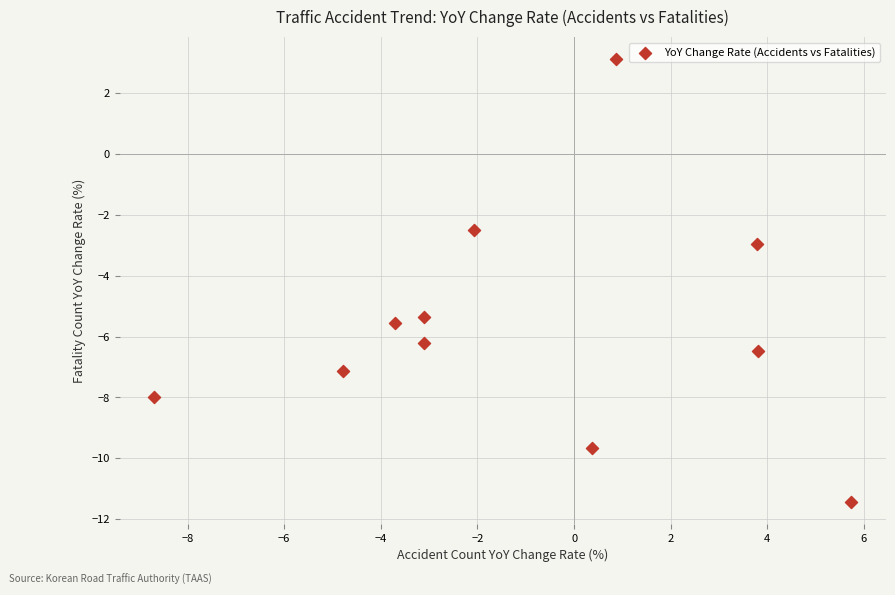

What is the range of Y values (max minus min)?

14.5